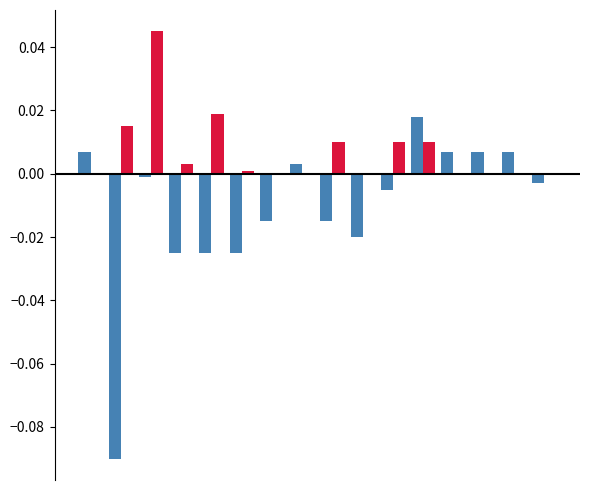

Are the bars horizontal?

No